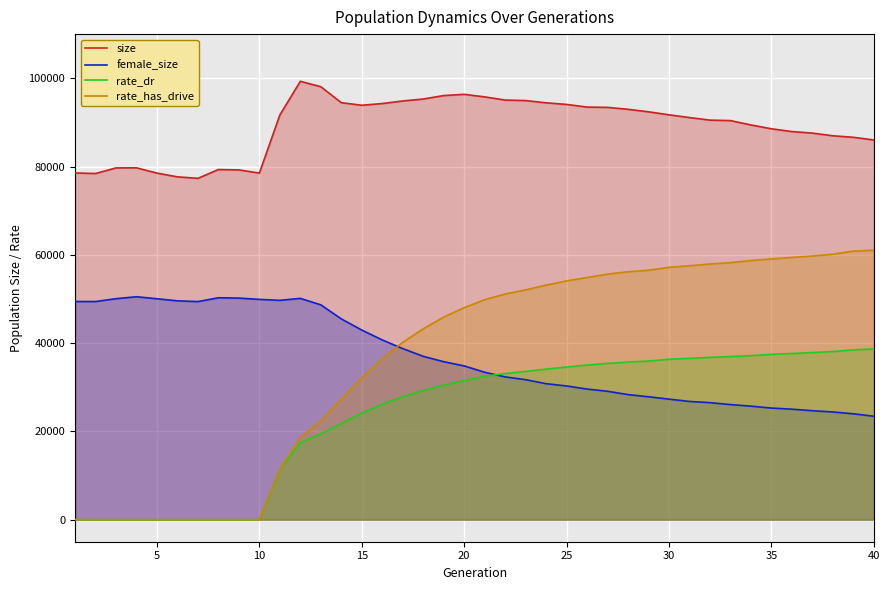

Where is rate_has_drive nearest to the value 30524?

15